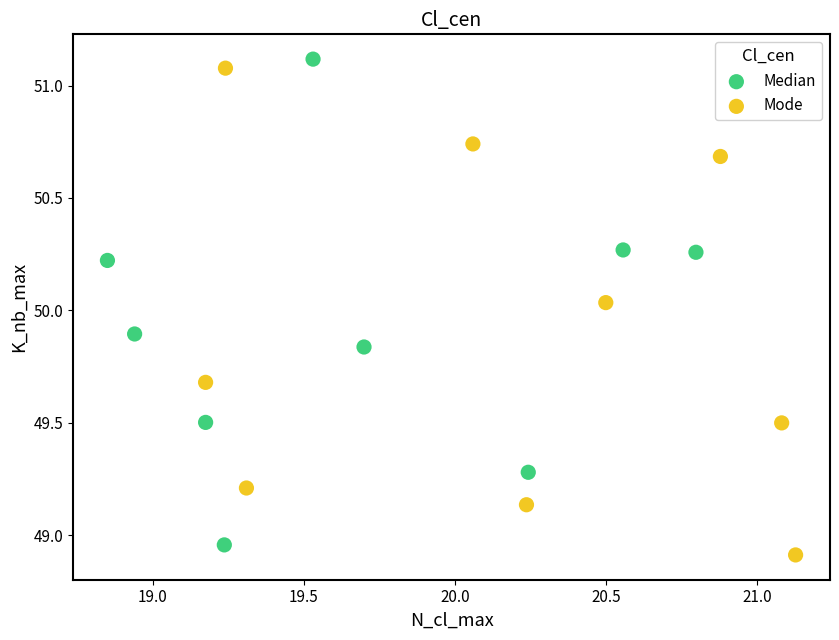

Which series reaches the maximum Y coordinate?

Median